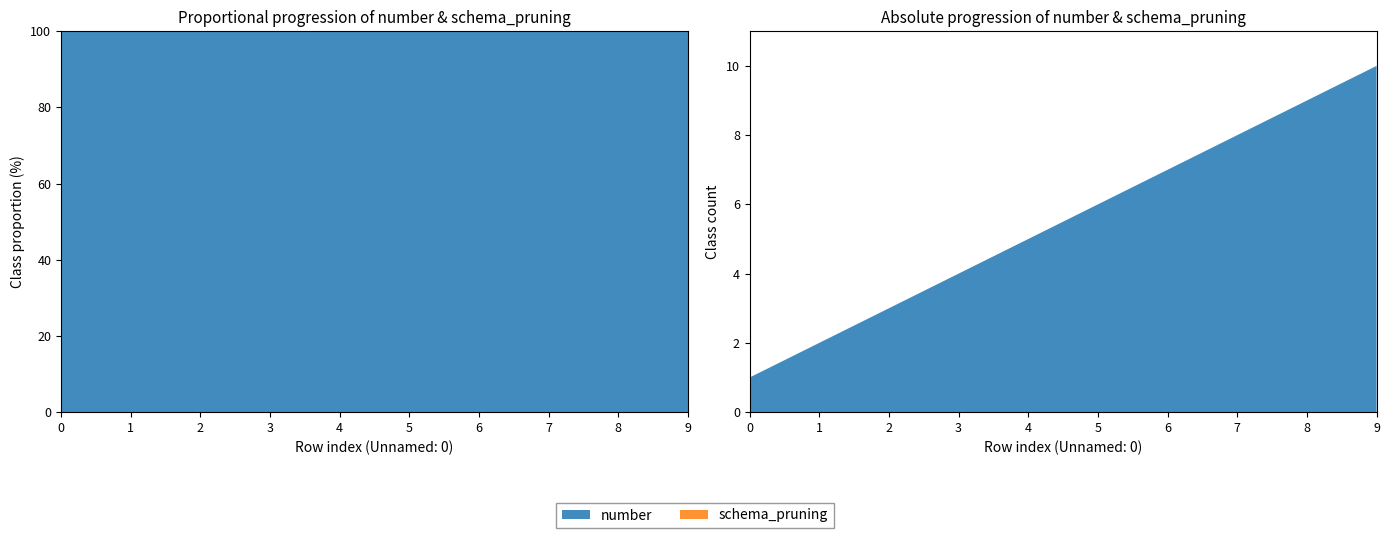

Reading left to right, transcribe all the data shown in this chart.

number: 0=1	1=2	2=3	3=4	4=5	5=6	6=7	7=8	8=9	9=10
schema_pruning: 0=0	1=0	2=0	3=0	4=0	5=0	6=0	7=0	8=0	9=0